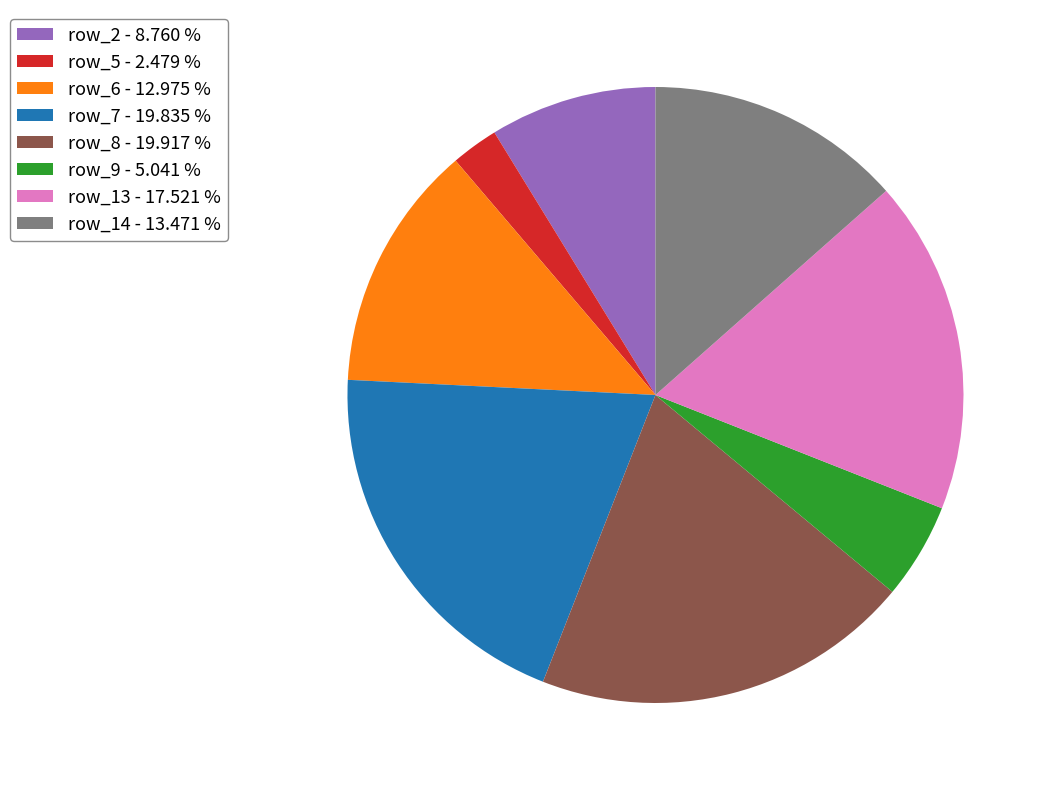

Does any single category account for the majority?

No